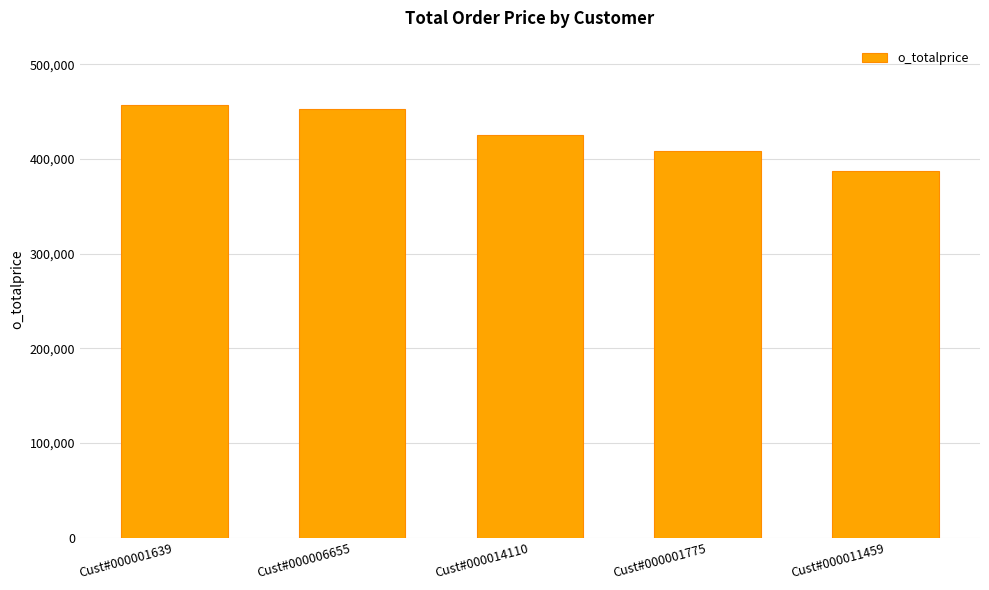

Are the bars grouped side by side (vs. stacked)?

No